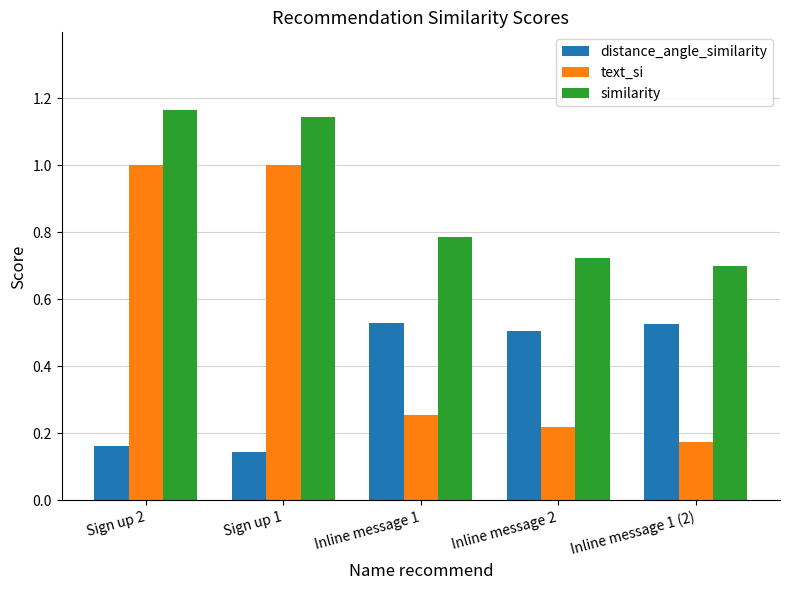

What position from the right is Sign up 2?

5